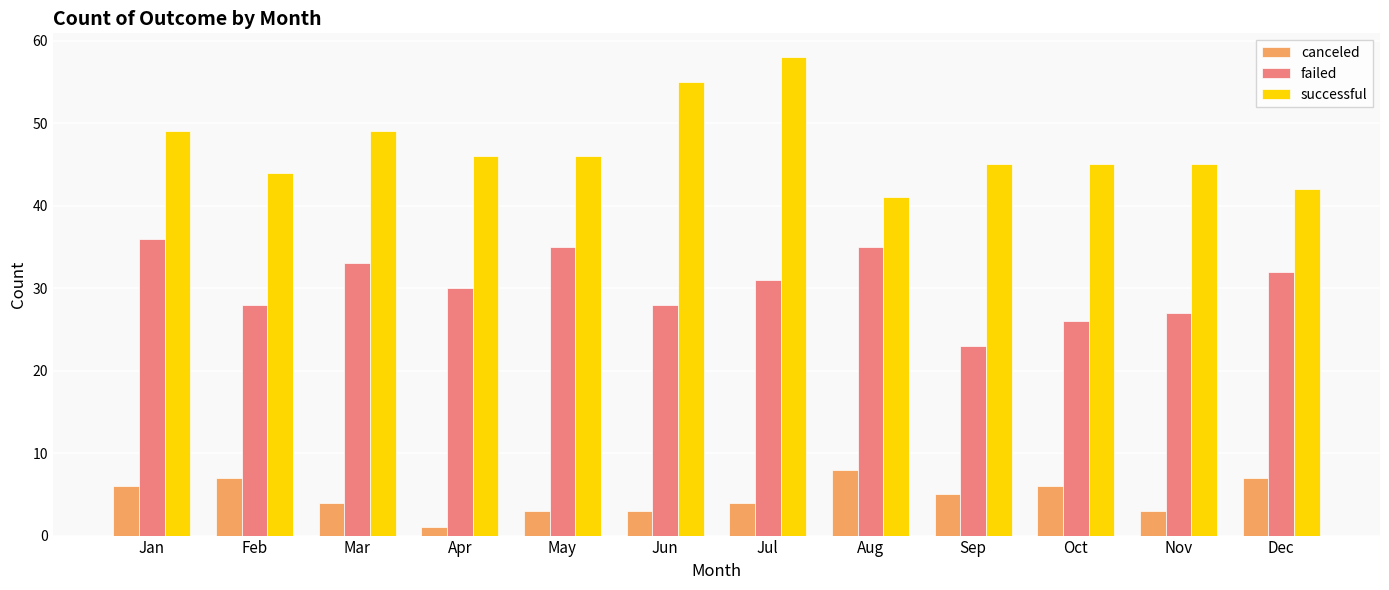

What is the total value across all series at Jun?

86